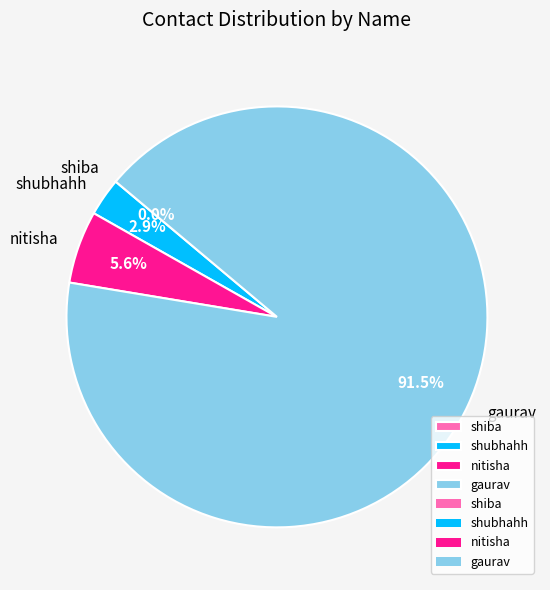

The gaurav slice represents 99% of the pie. True or false?

False